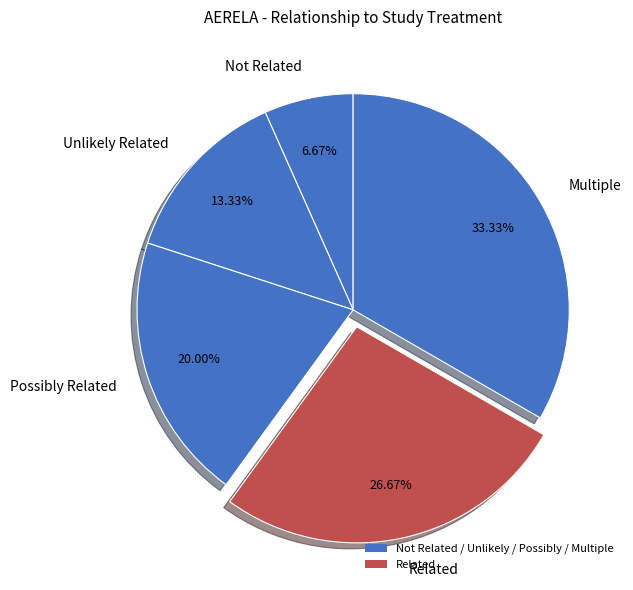

To the nearest percent, what is the average slice percentage?

20%